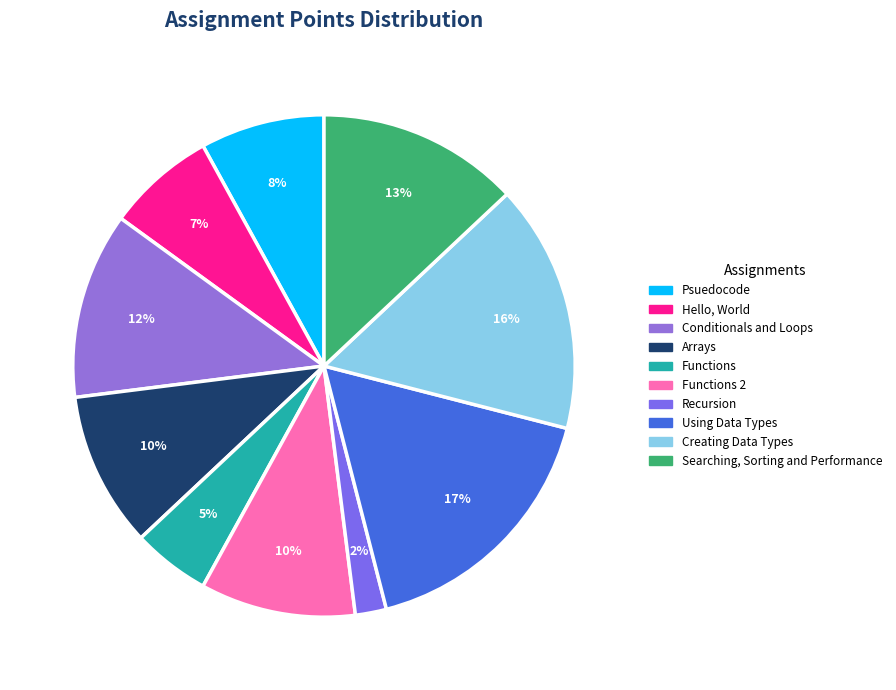

To the nearest percent, what is the difference between the Functions 2 and Creating Data Types slice percentages?

6%